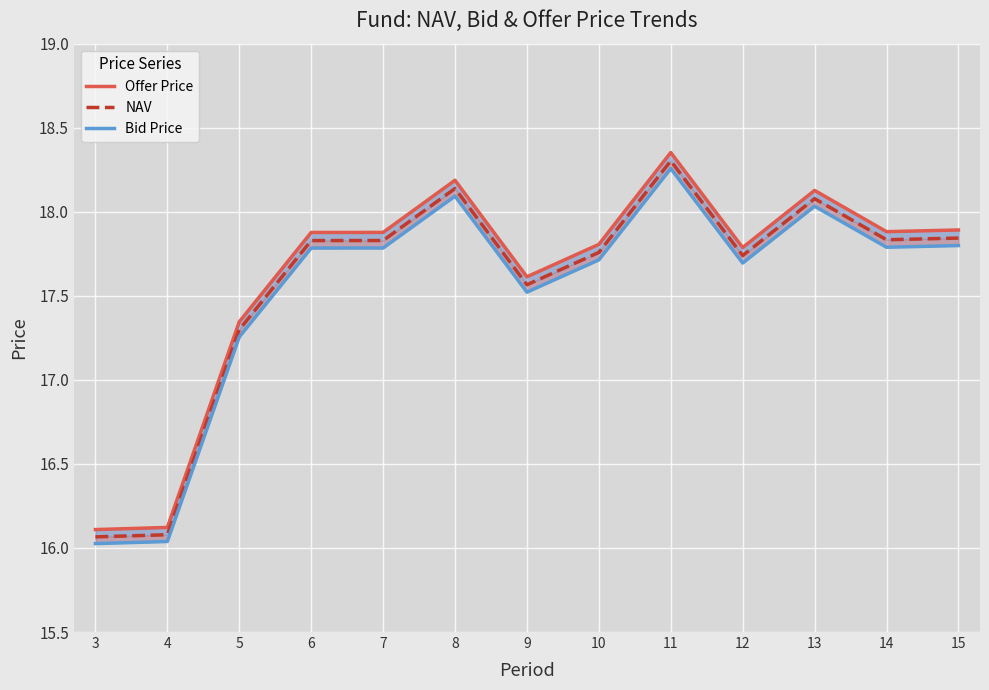

At which category does Offer Price reach its first local peak?

8